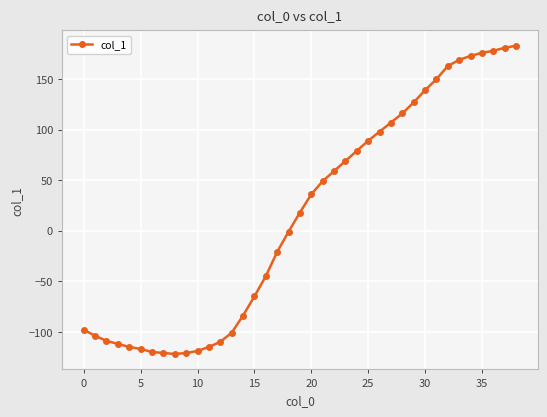

What is the difference between the second highest and minimum values?

303